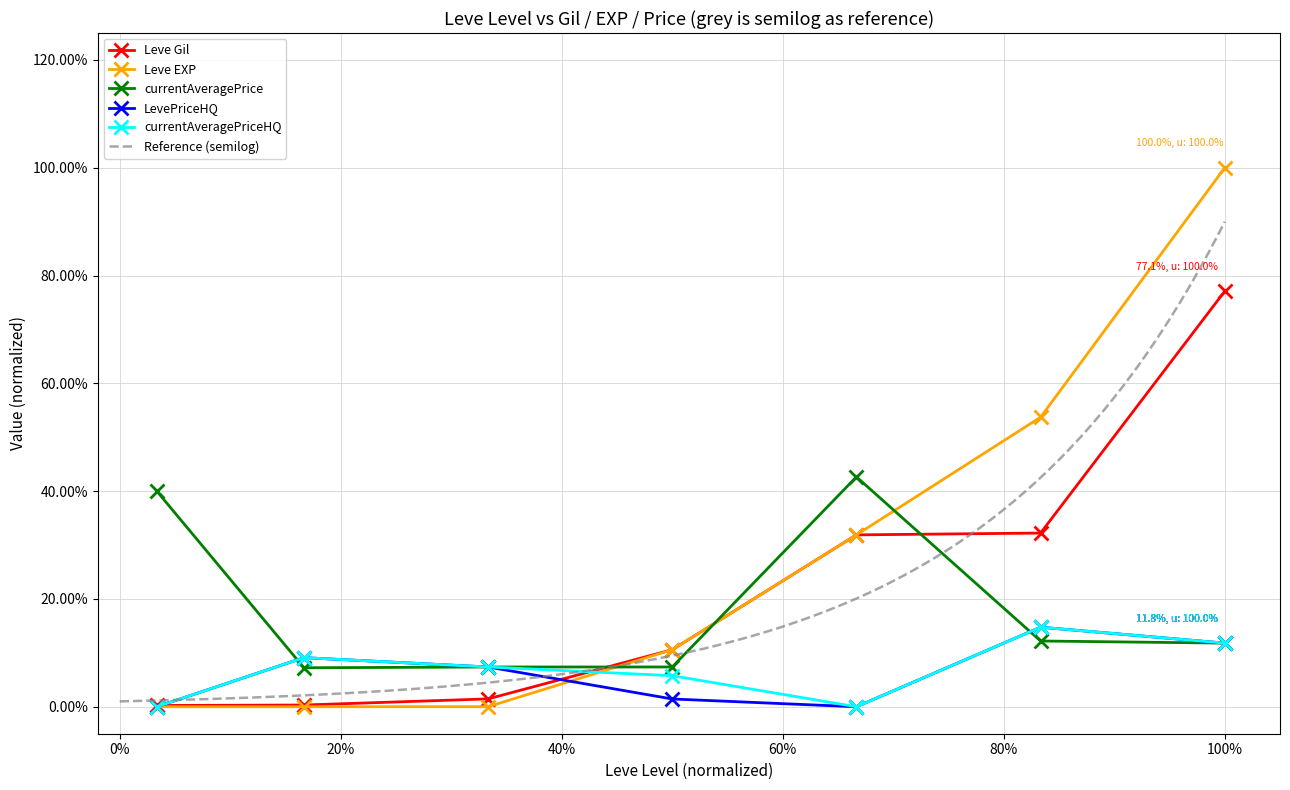

What are all the series names shown in the legend?

Leve Gil, Leve EXP, currentAveragePrice, LevePriceHQ, currentAveragePriceHQ